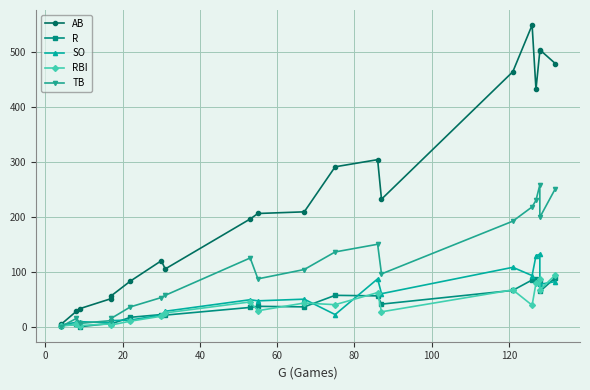

Is this an area chart (filled region under the line)?

No